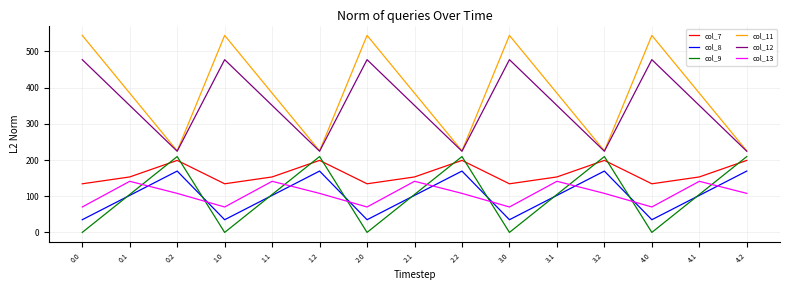

Does the chart display data point markers on the line(s)?

No